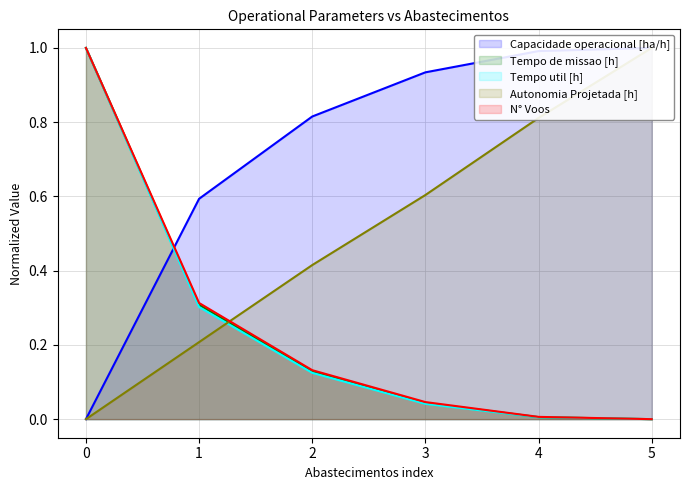

What is the difference between the Tempo util [h] values at 4 and 1?

0.3